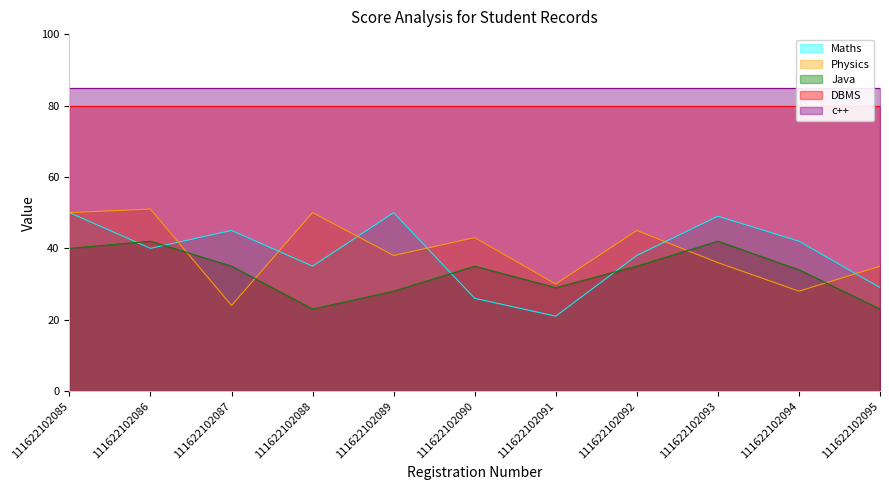

True or false: Maths has a value of 26 at 111622102090.

True